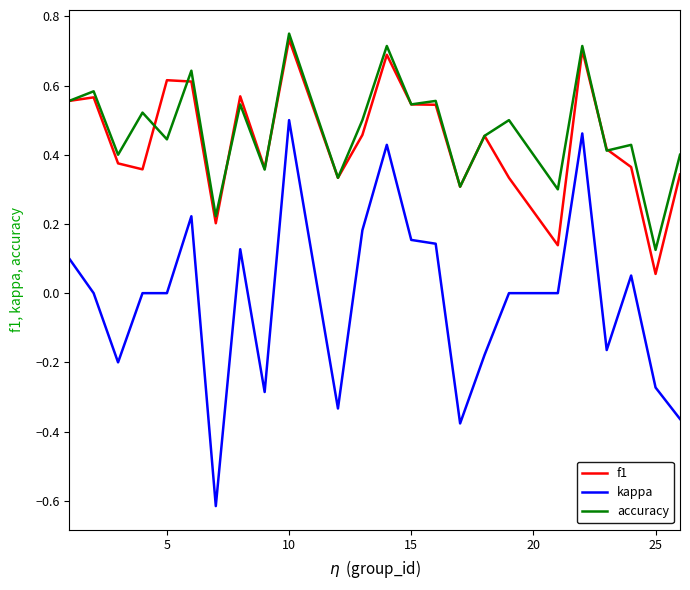

Which series has the widest spread of values?

kappa